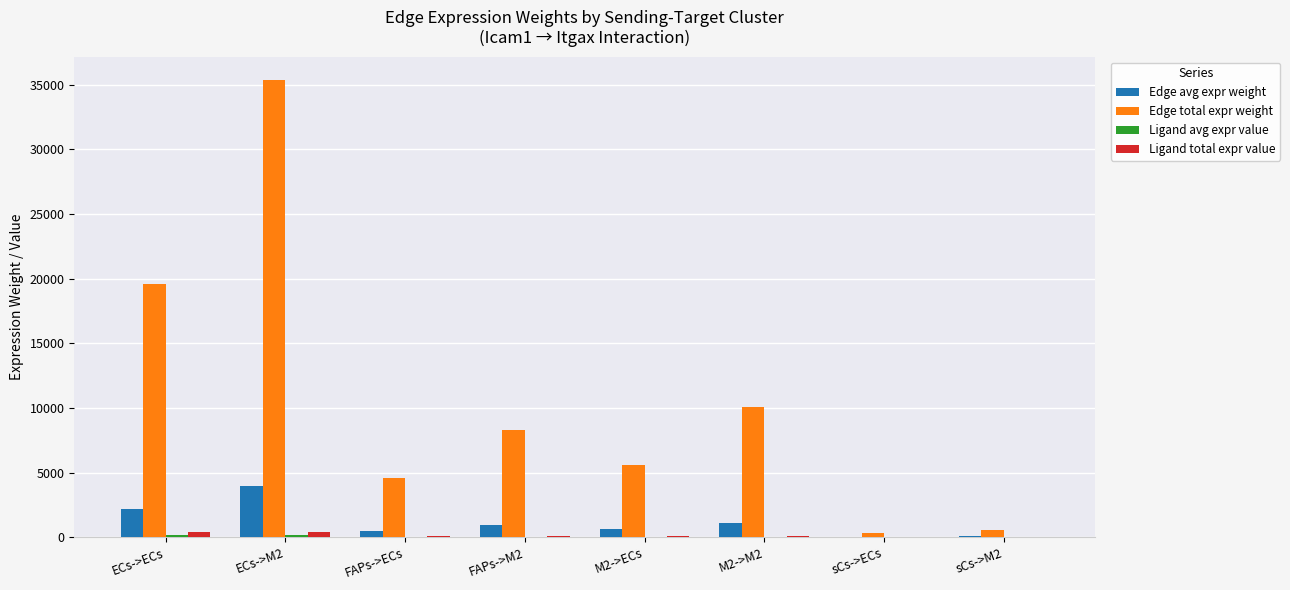

At which category is the sum across all series the highest?

ECs->M2